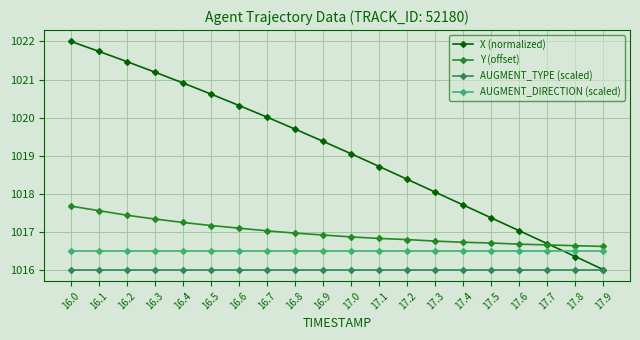

Does the chart have visible grid lines?

Yes